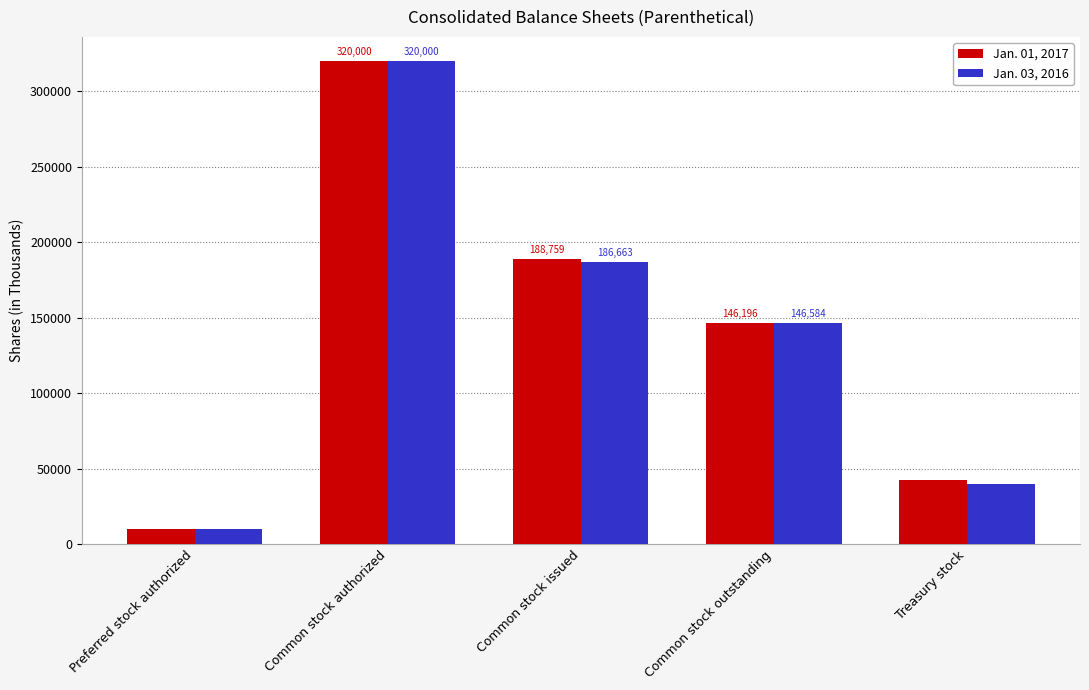

List the labels in order of Jan. 03, 2016 value, largest first.

Common stock authorized, Common stock issued, Common stock outstanding, Treasury stock, Preferred stock authorized